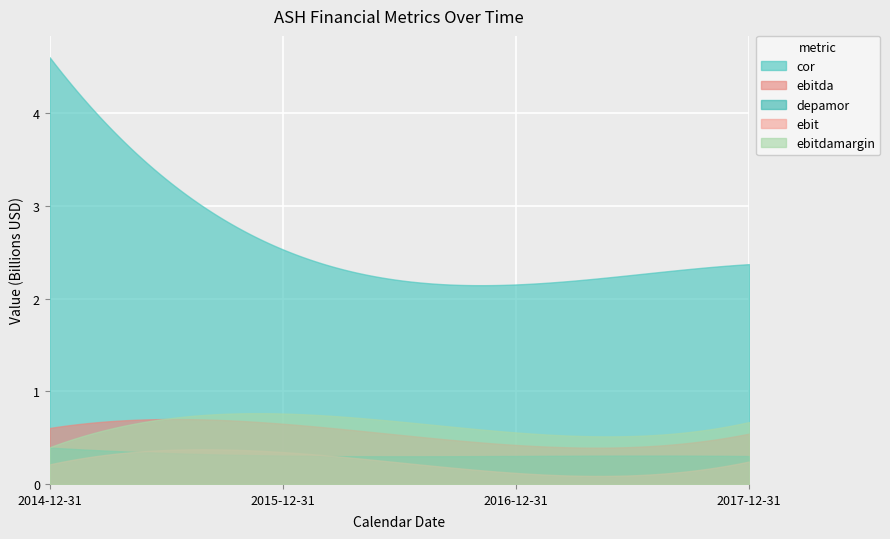

Reading right to left, extract all data points from this chart.

cor: 2017-12-31=2372000000.0	2016-12-31=2153000000.0	2015-12-31=2532000000.0	2014-12-31=4605000000.0
depamor: 2017-12-31=301000000.0	2016-12-31=302000000.0	2015-12-31=306000000.0	2014-12-31=393000000.0
ebit: 2017-12-31=242000000.0	2016-12-31=119000000.0	2015-12-31=344000000.0	2014-12-31=211000000.0
ebitda: 2017-12-31=543000000.0	2016-12-31=421000000.0	2015-12-31=650000000.0	2014-12-31=604000000.0
ebitdamargin: 2017-12-31=0.2	2016-12-31=0.1	2015-12-31=0.2	2014-12-31=0.1